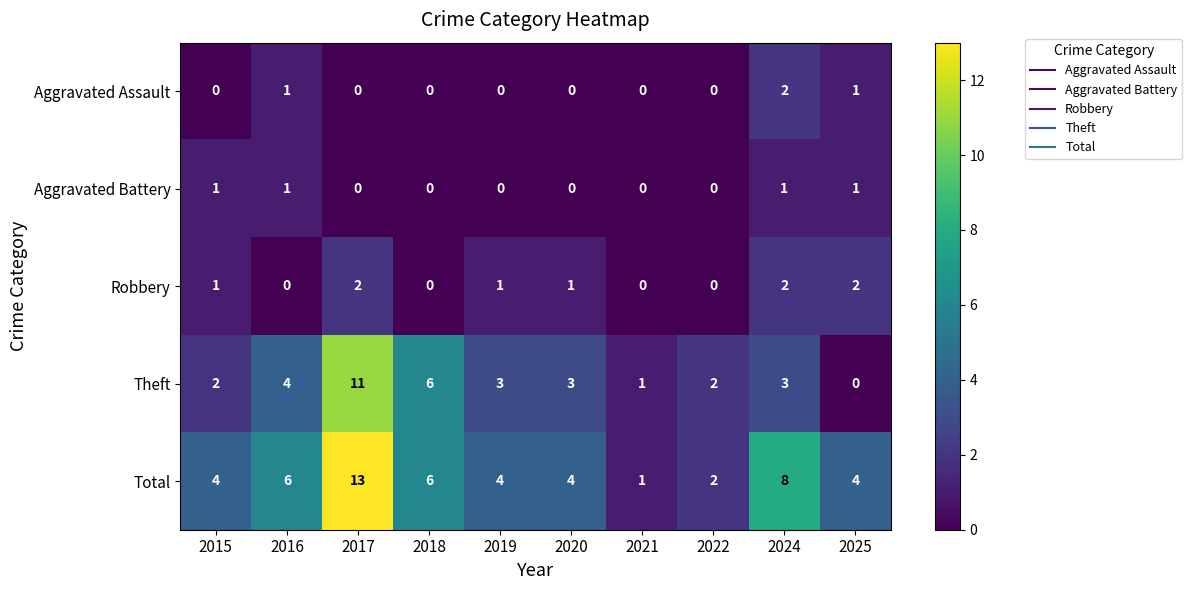

Is it true that Aggravated Battery equals 0 at 2019?

True